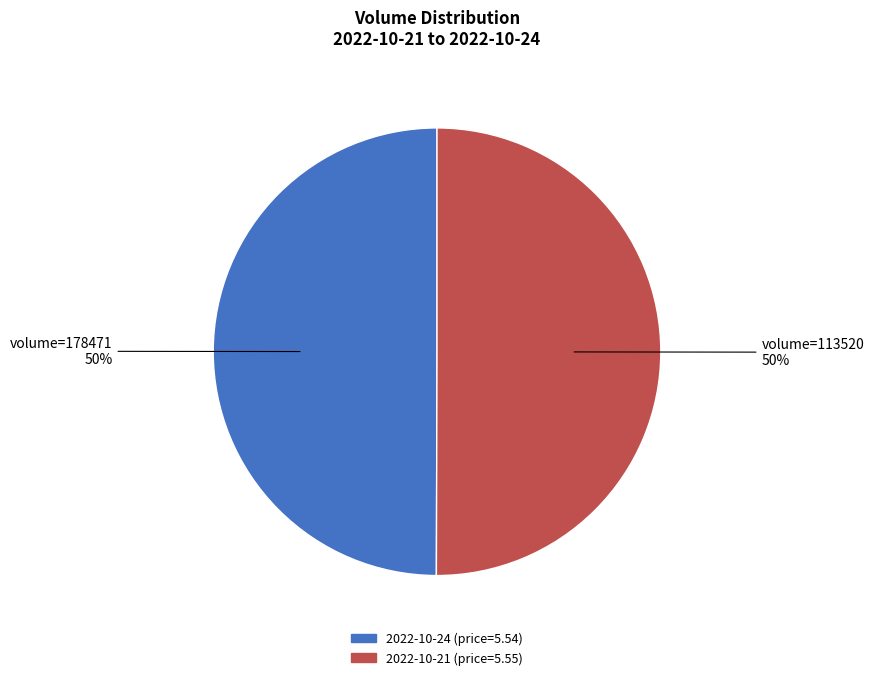

Count the number of slices in the pie.

2